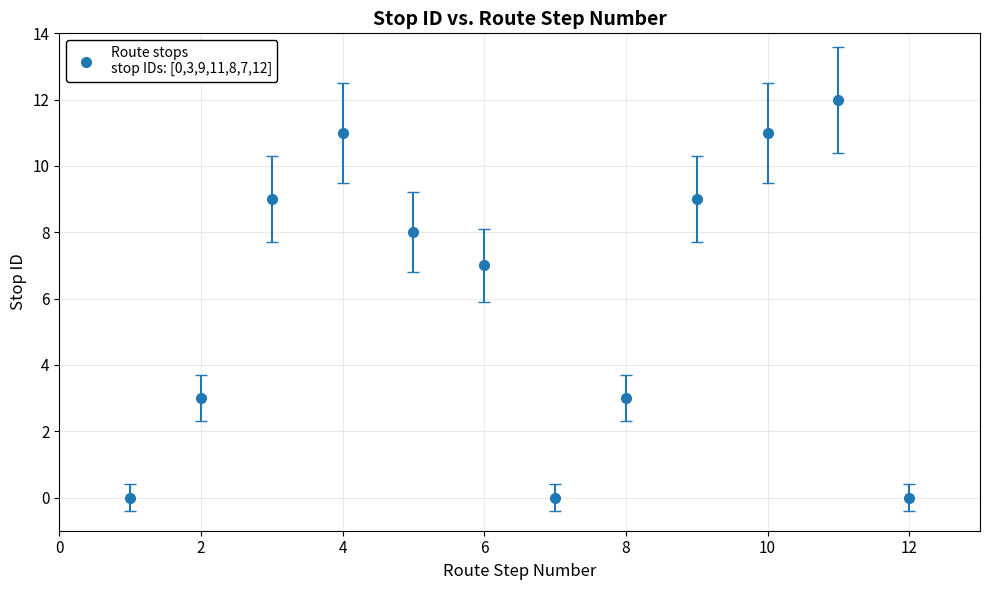

What is the difference between the second highest and minimum values?

11